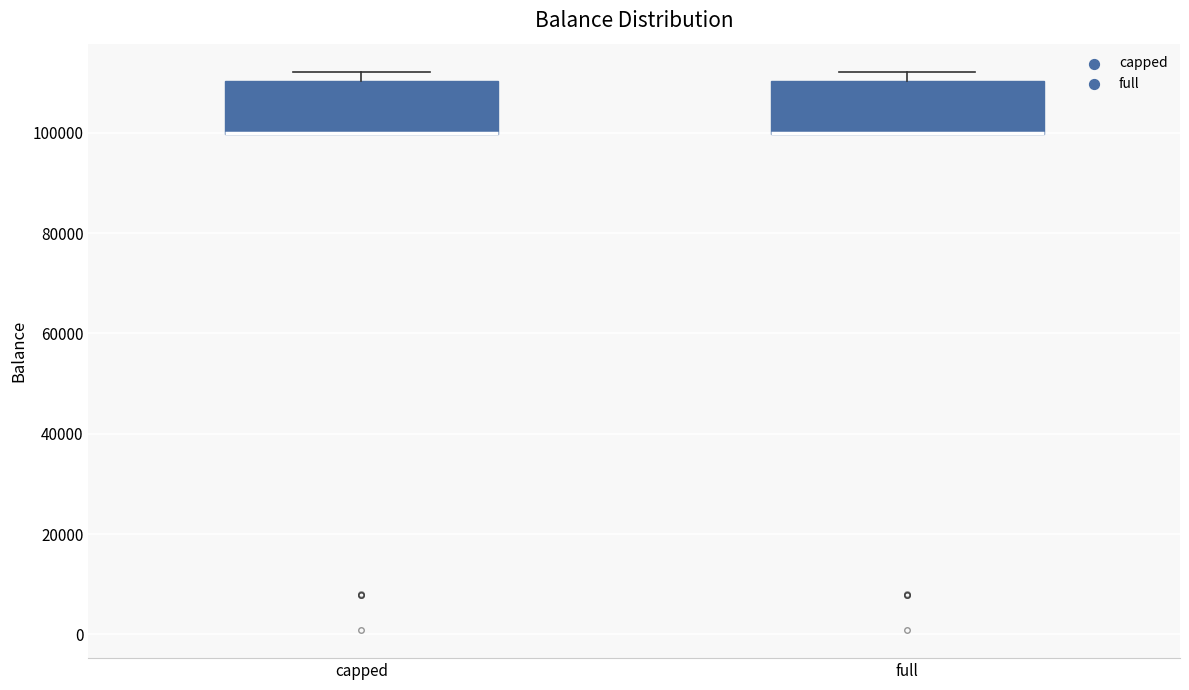

Where is the lower edge of the box for full on the y-axis? The values are not printed on the chart, so give them approximately, as read against the axis.

100000